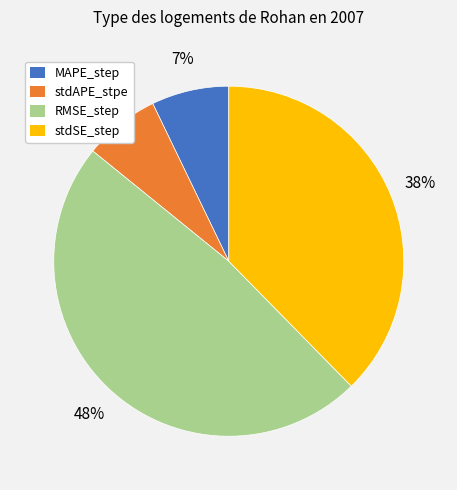

What is the largest slice in the pie chart?

RMSE_step